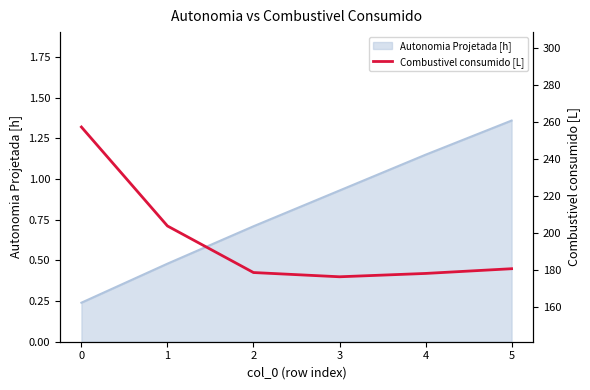

What is the approximate value at 1?

203.7